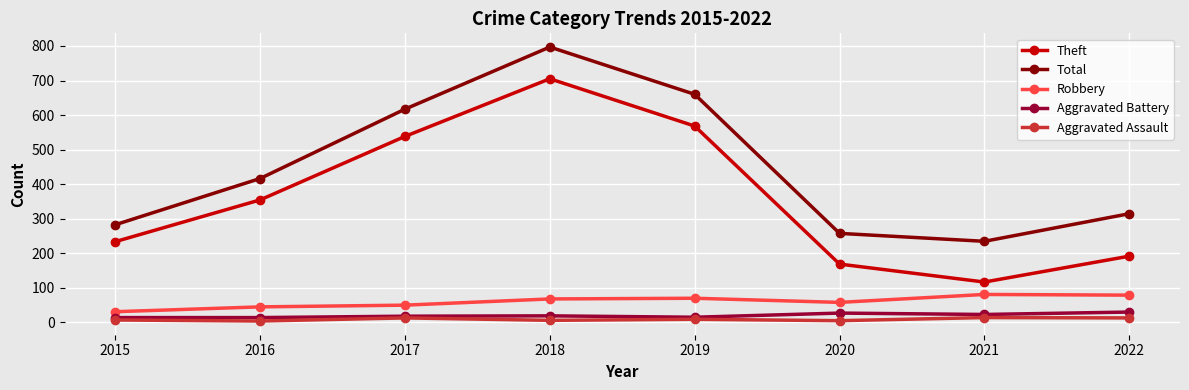

What is the total value across all series at 2016?

830